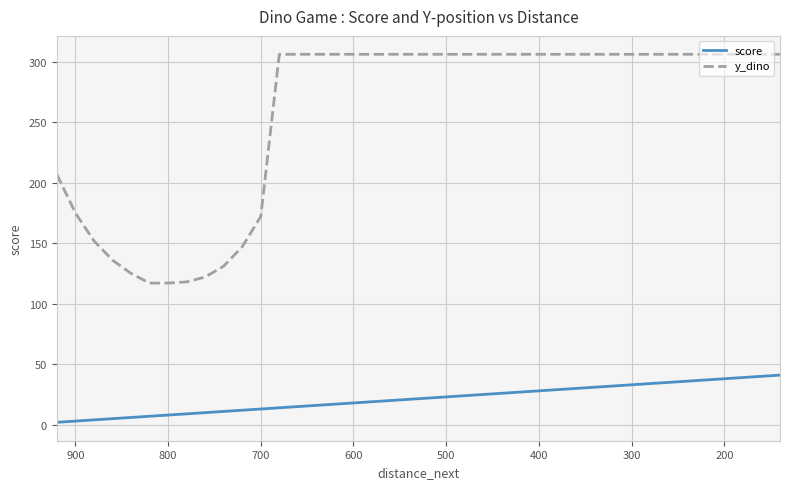

Is the value of y_dino at 600 greater than the value of score at 24?

Yes